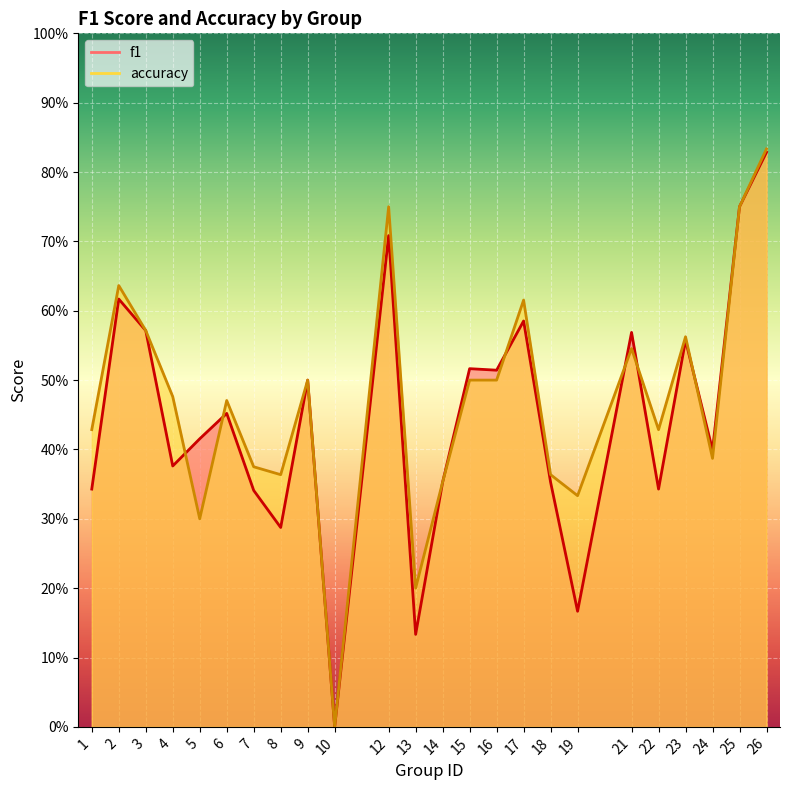

Where is the first local minimum for accuracy?

5